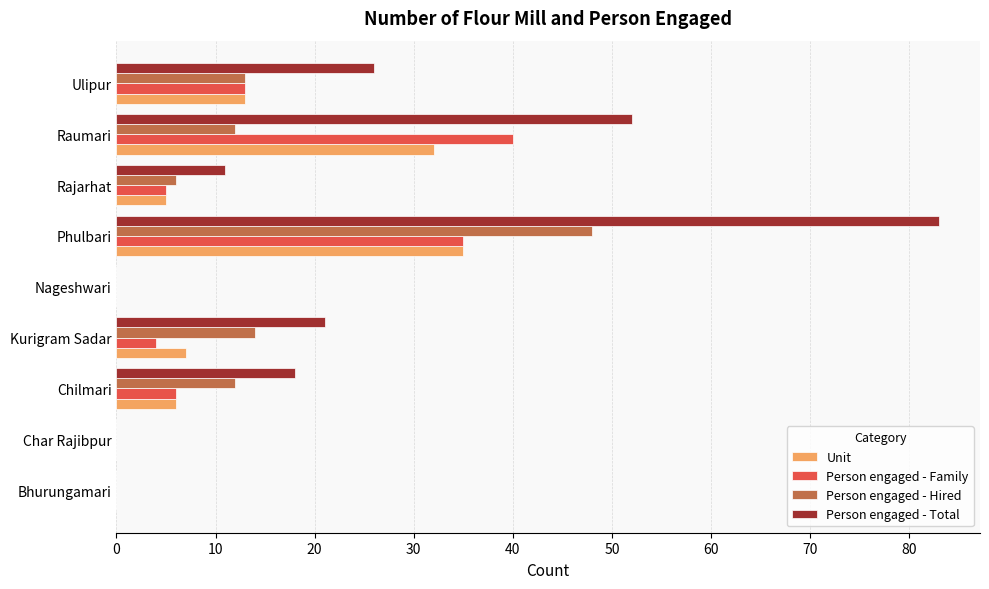

At which label is Unit closest to 17?

Ulipur